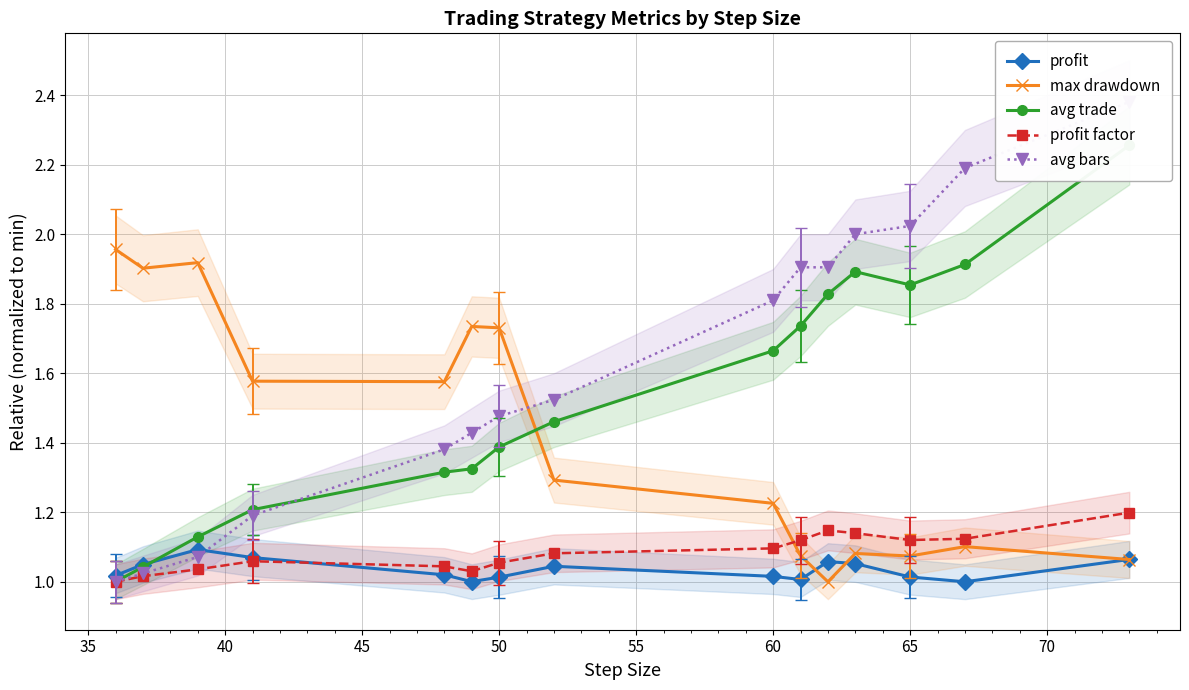

What are all the series names shown in the legend?

profit, max drawdown, avg trade, profit factor, avg bars